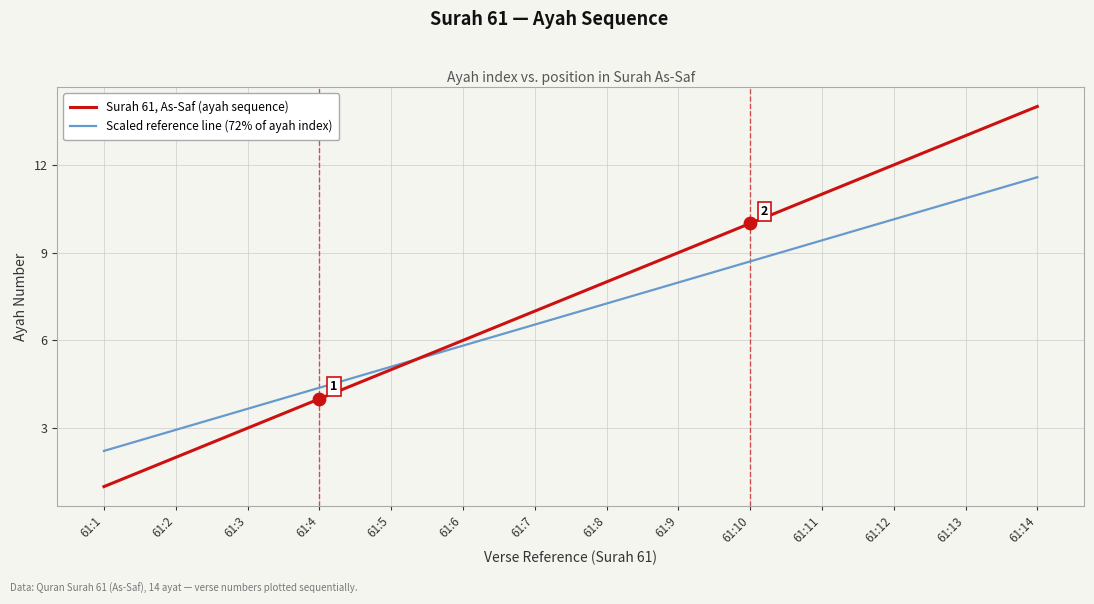

What are all the series names shown in the legend?

Surah 61, As-Saf (ayah sequence), Scaled reference line (72% of ayah index)